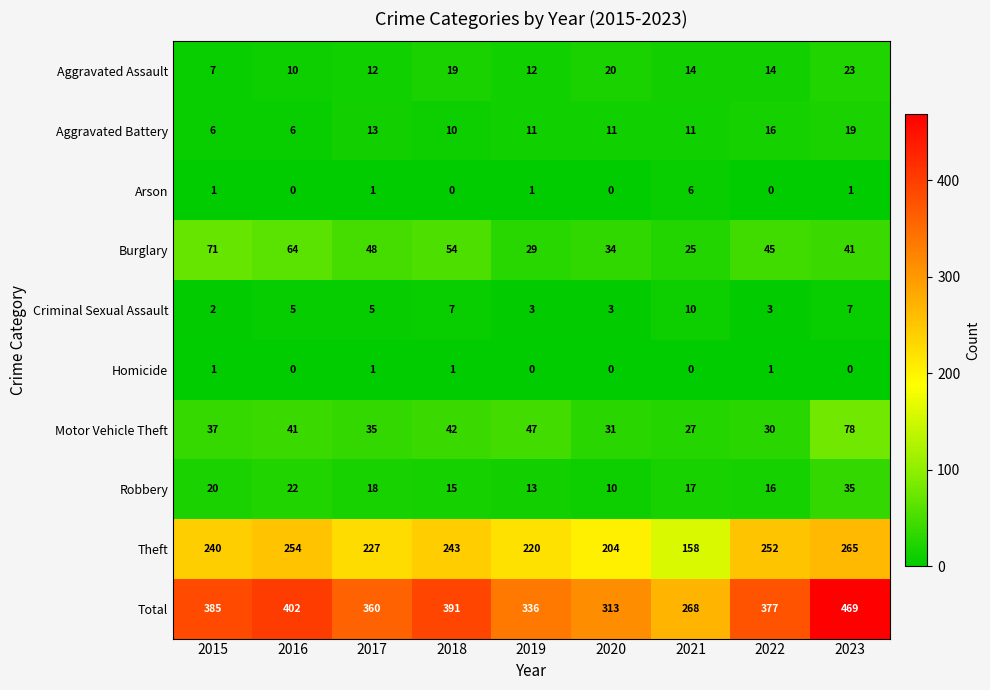

Rank the series by their maximum value, from highest to lowest.

Total, Theft, Motor Vehicle Theft, Burglary, Robbery, Aggravated Assault, Aggravated Battery, Criminal Sexual Assault, Arson, Homicide